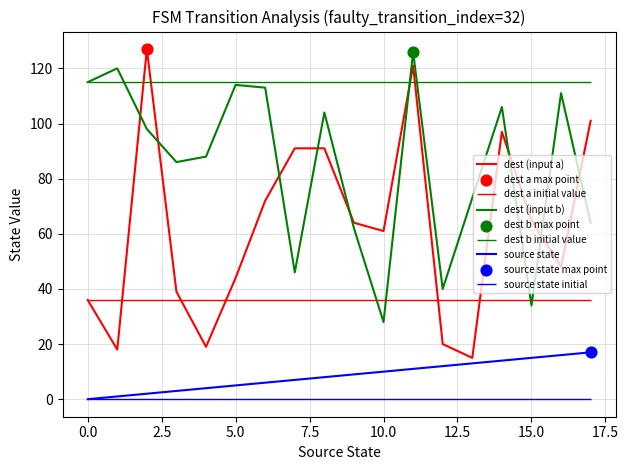

Which series contains the lowest Y value?

source state